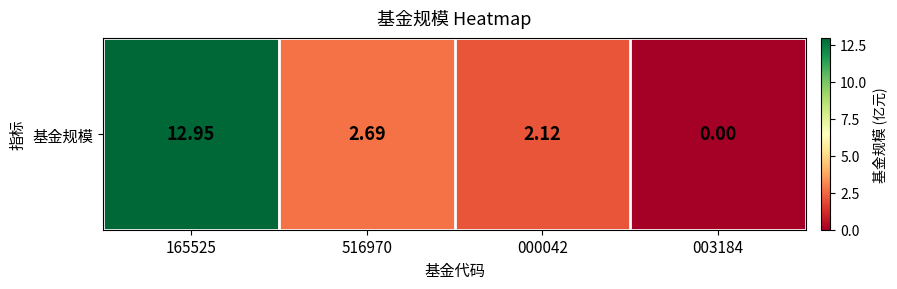

Count the number of values greater than 2.

3